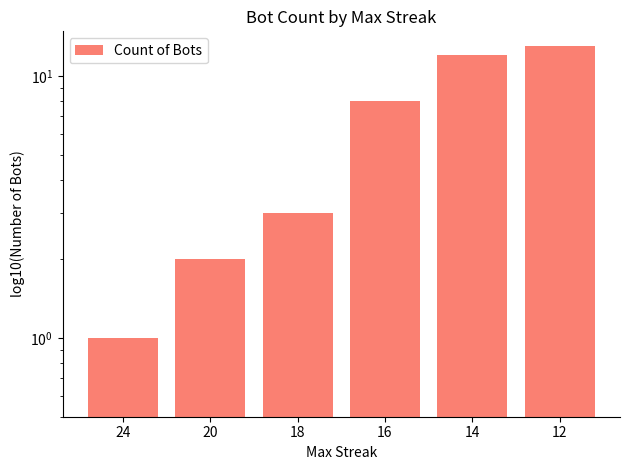

Rank the categories by value from lowest to highest.

24, 20, 18, 16, 14, 12